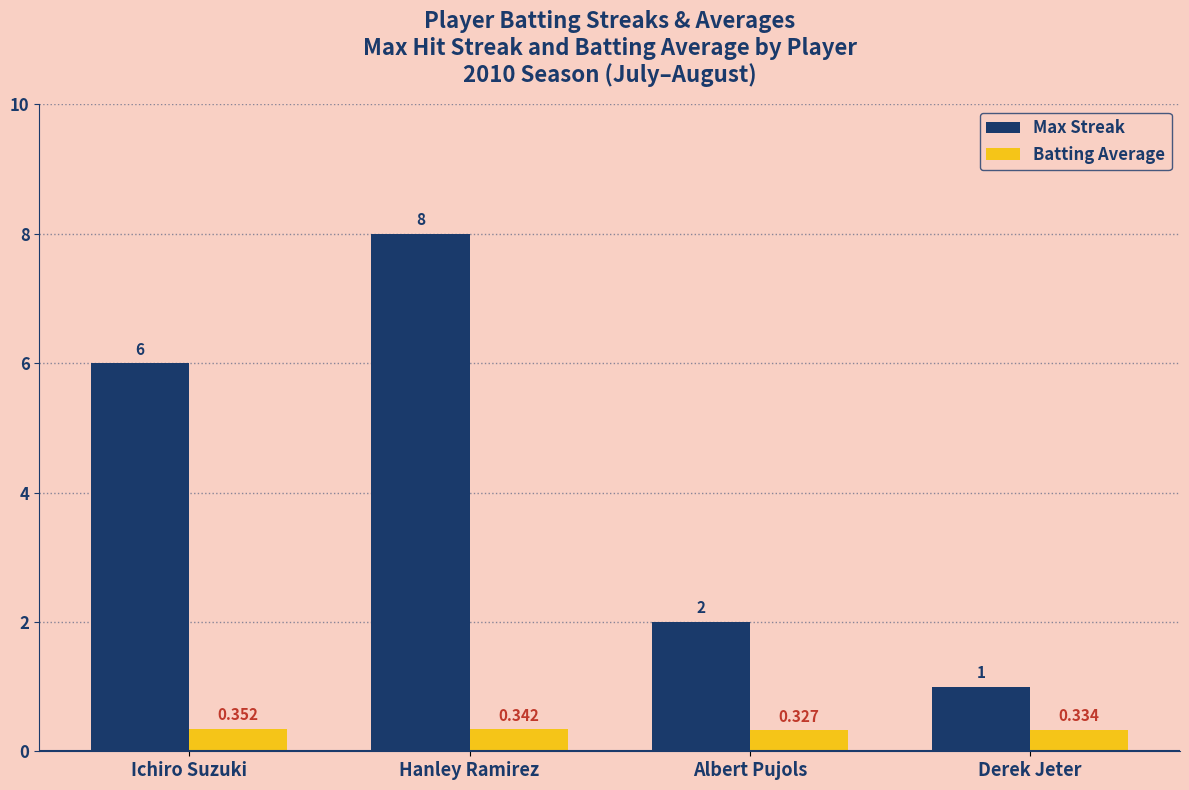

Which series changed the most between Albert Pujols and Derek Jeter?

Max Streak